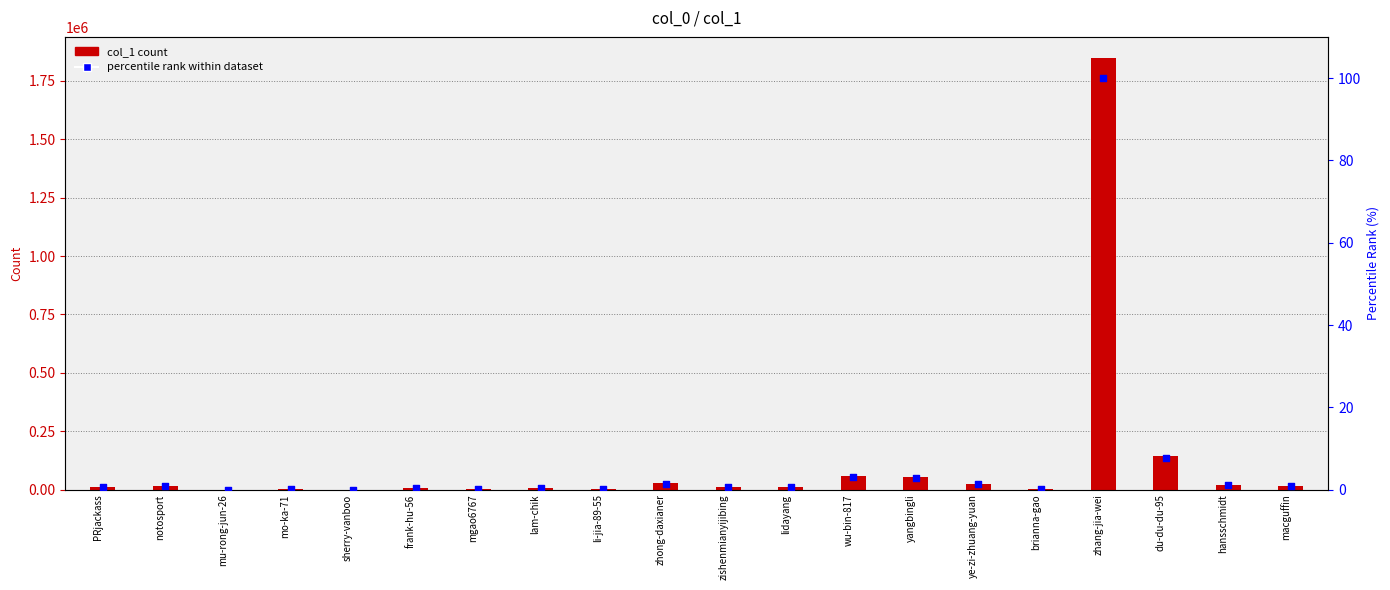

Is the value of col_1 count at ye-zi-zhuang-yuan greater than the value of percentile rank within dataset at sherry-vanboo?

Yes